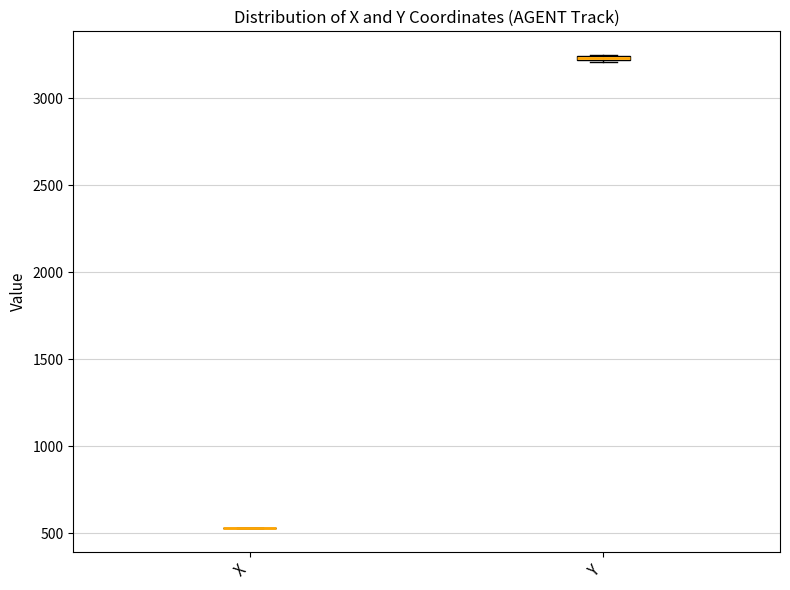

Where is the lower edge of the box for Y on the y-axis? The values are not printed on the chart, so give them approximately, as read against the axis.

3200